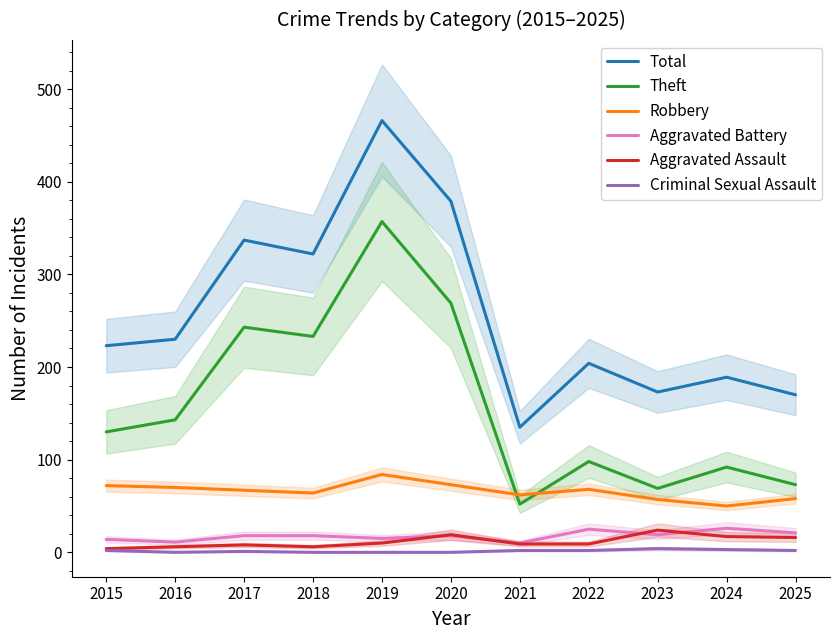

Rank the series at 2017 from highest to lowest value.

Total, Theft, Robbery, Aggravated Battery, Aggravated Assault, Criminal Sexual Assault